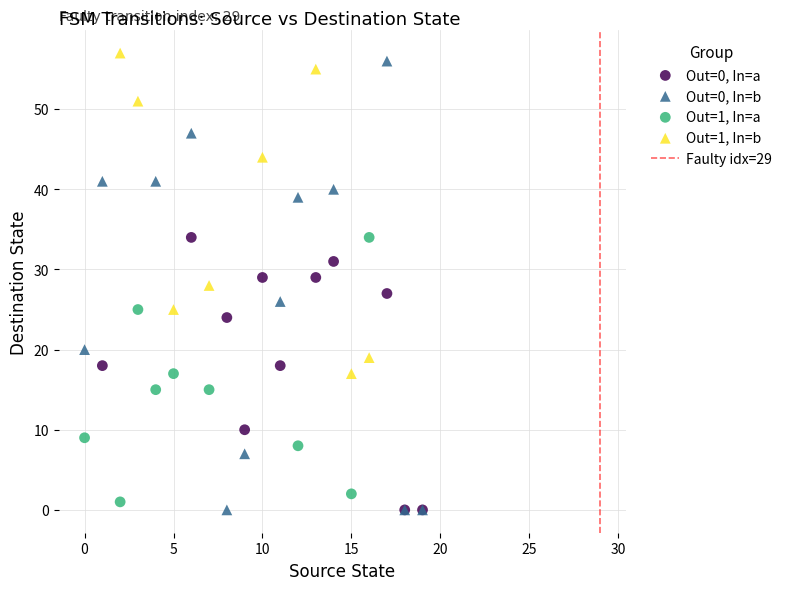

Which series has the widest spread of Y values?

Out=0, In=b